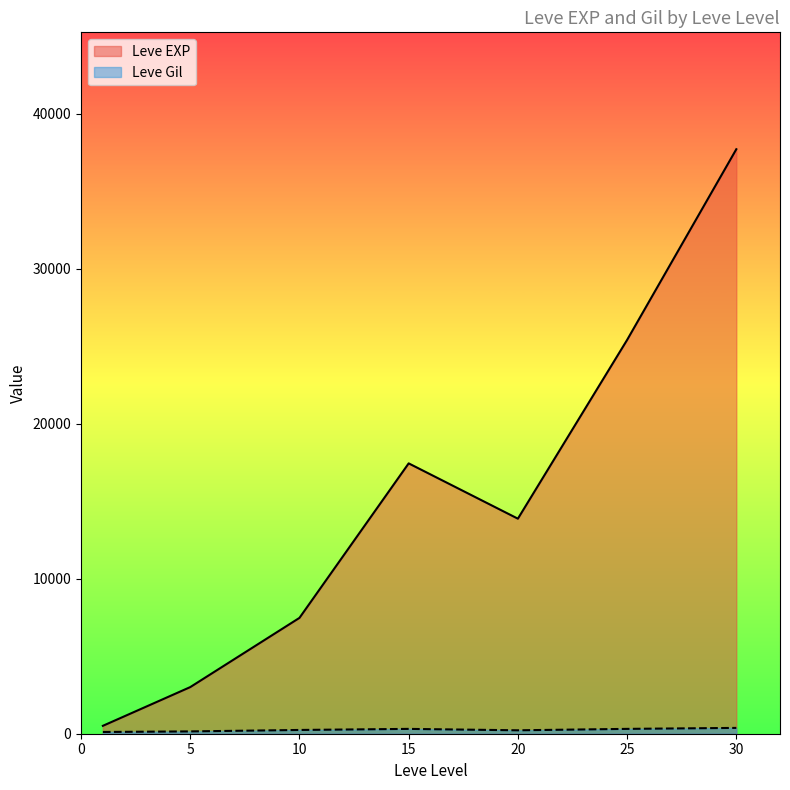

The value of Leve EXP at 10 is 3393. True or false?

False